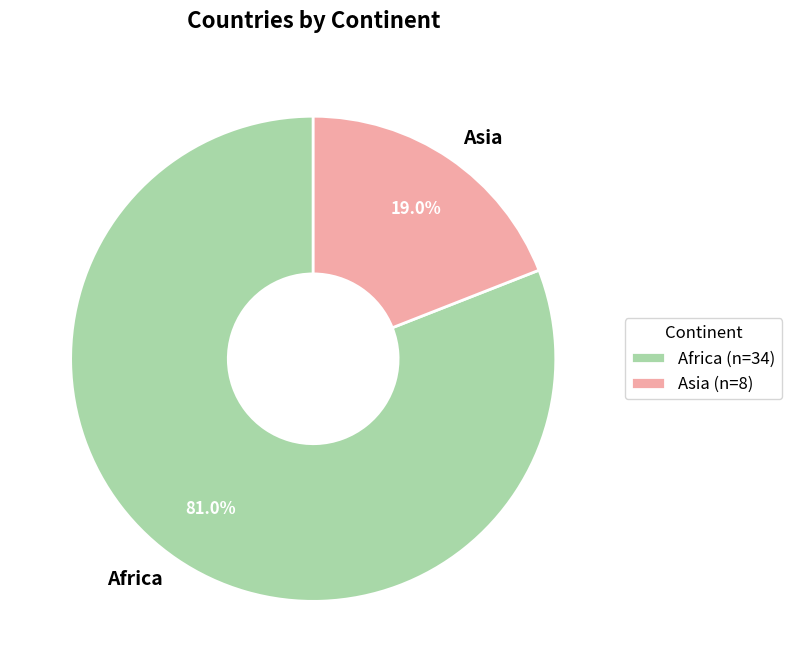

To the nearest percent, what is the combined percentage of Africa and Asia?

100%